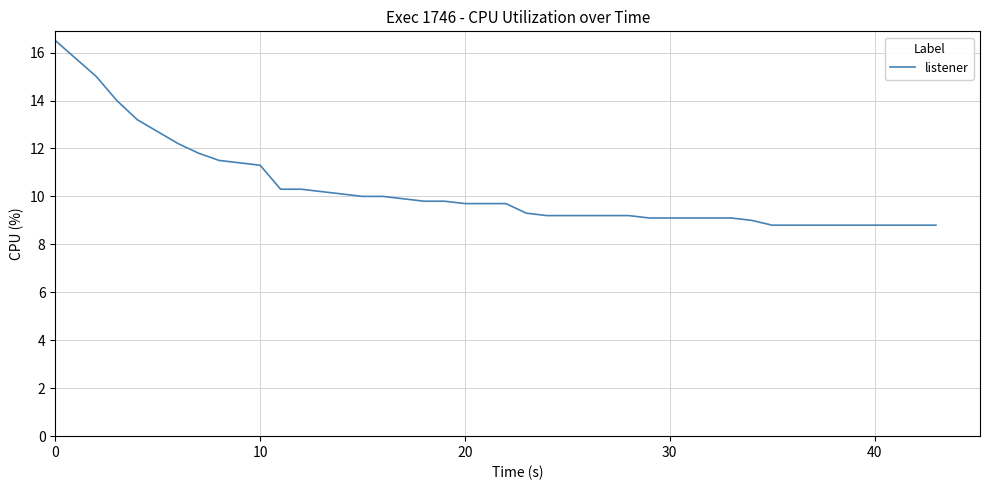

What is the greatest value displayed?

16.5